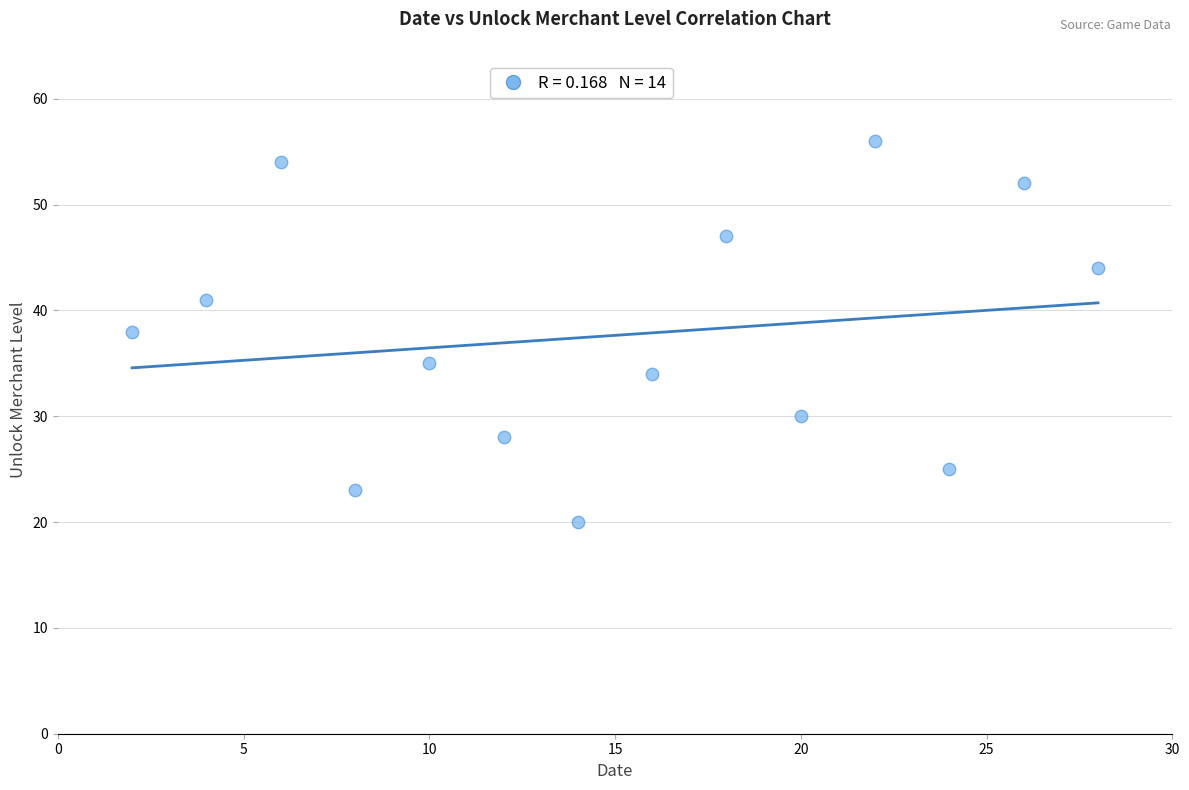

What is the range of Y values (max minus min)?

36